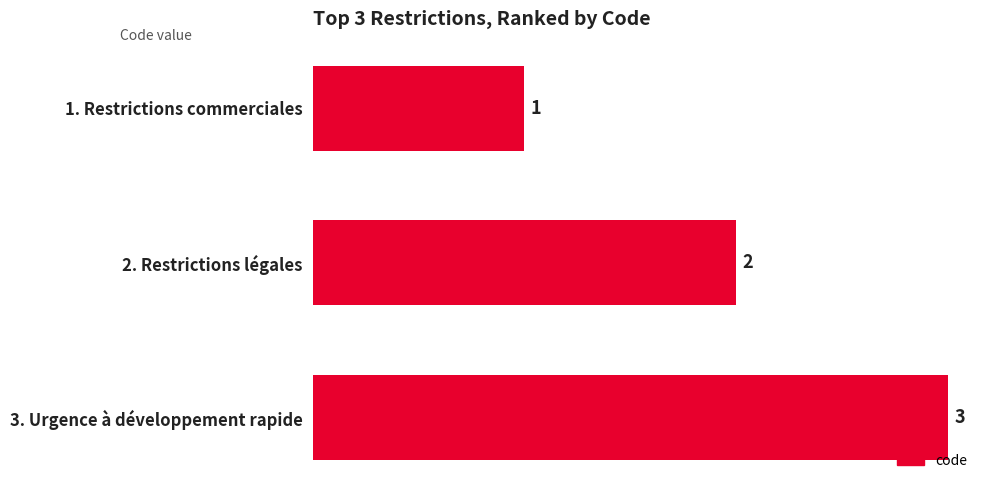

Where is the data nearest to the value 2?

2. Restrictions légales